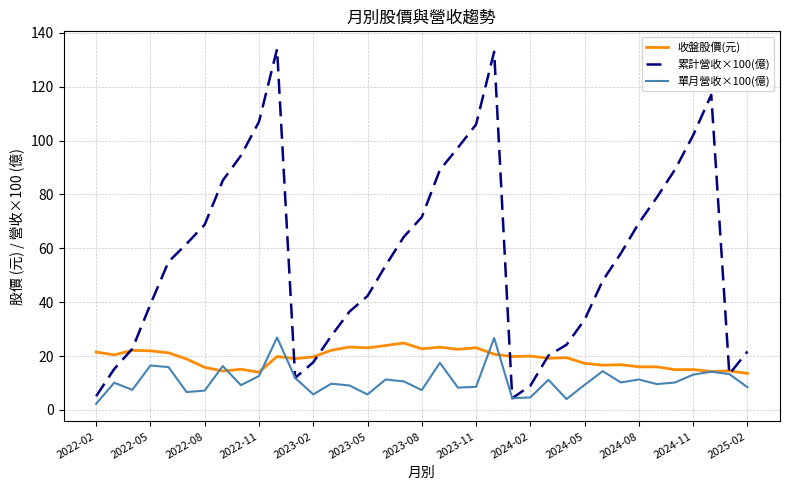

What is the maximum value for 收盤股價(元)?

24.9